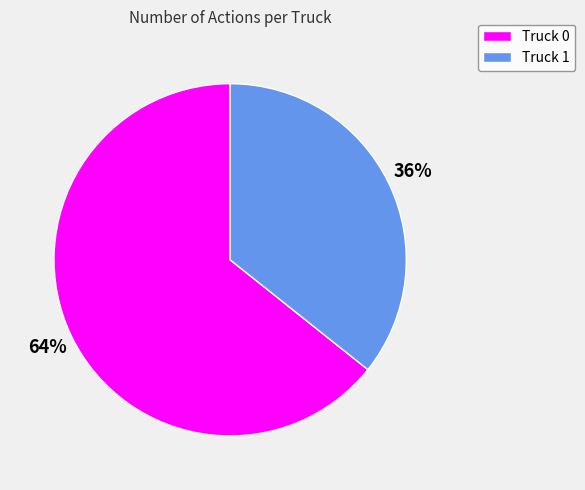

What is the ratio of the value at Truck 1 to the value at Truck 0?

0.6